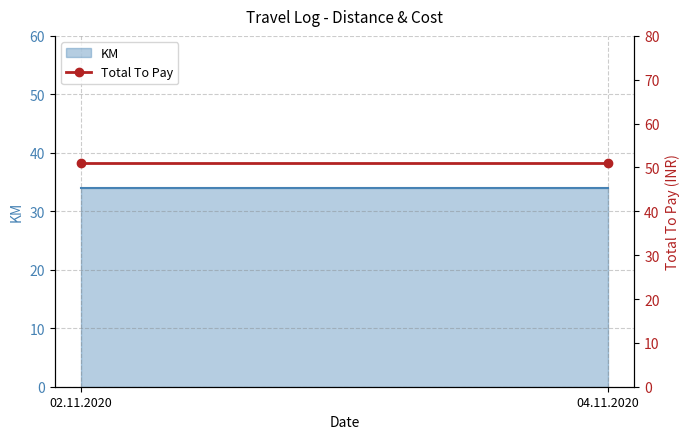

What are all the series names shown in the legend?

KM, Total To Pay